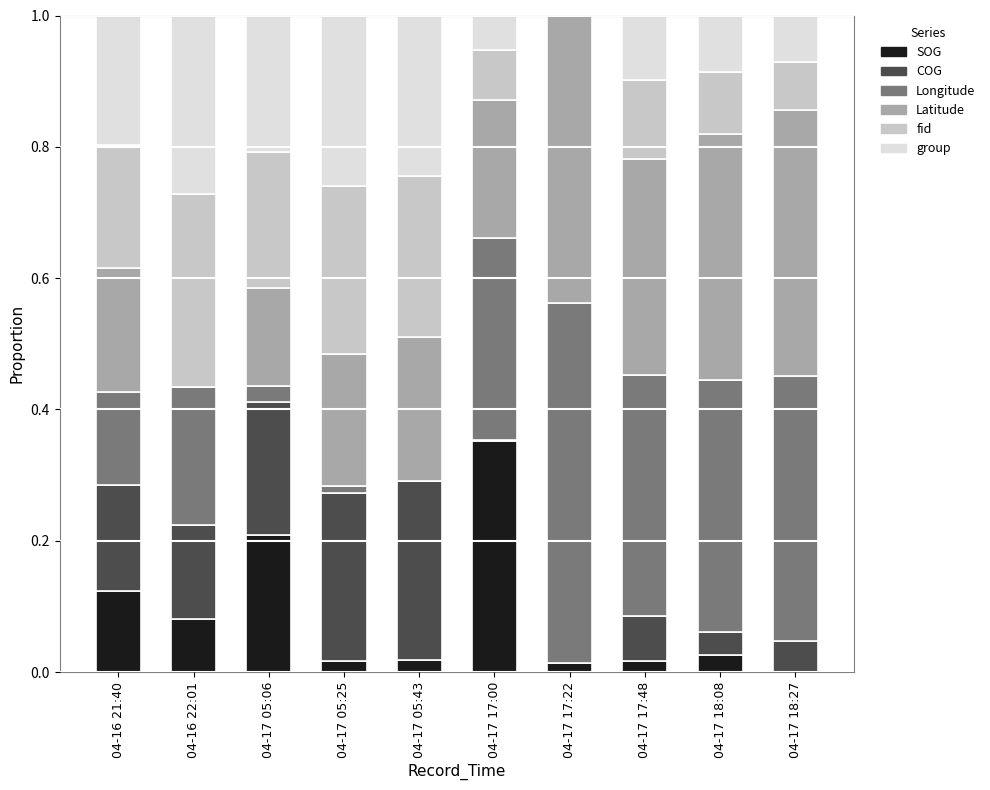

What is the sum of all SOG values?

0.9